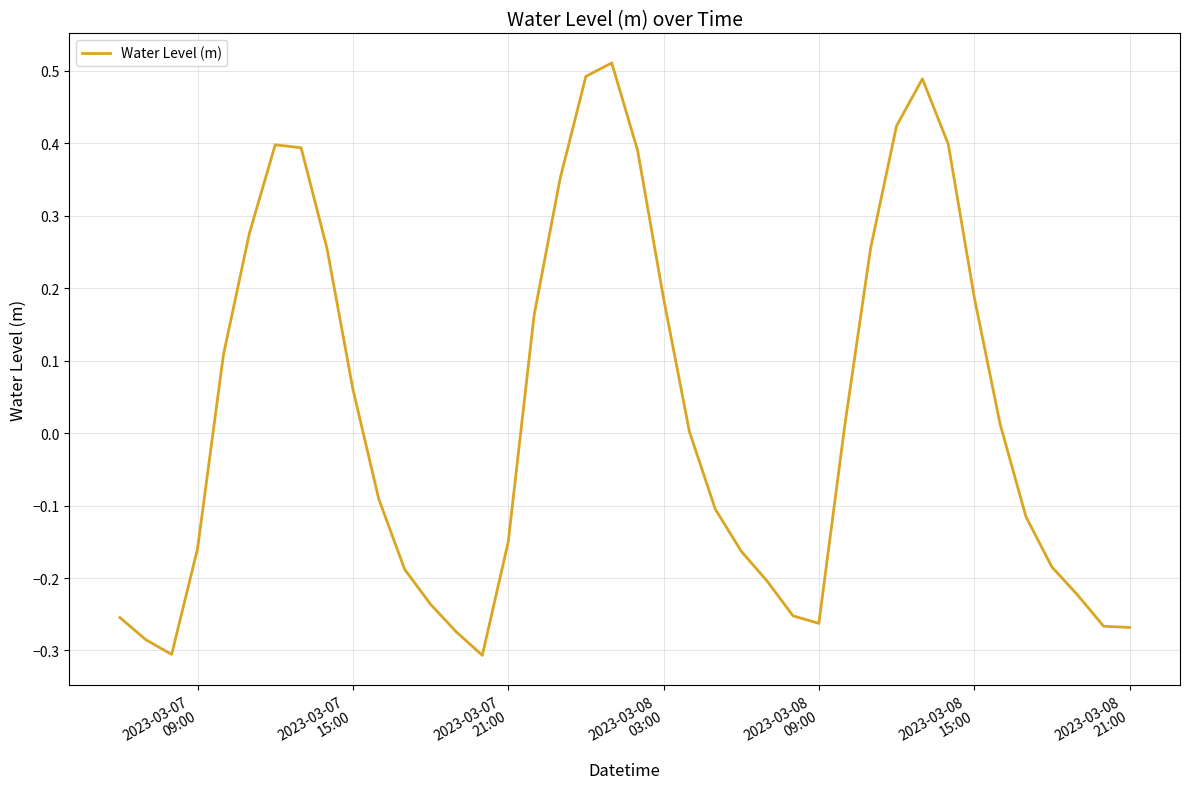

What is the difference between the maximum and minimum values?

0.8